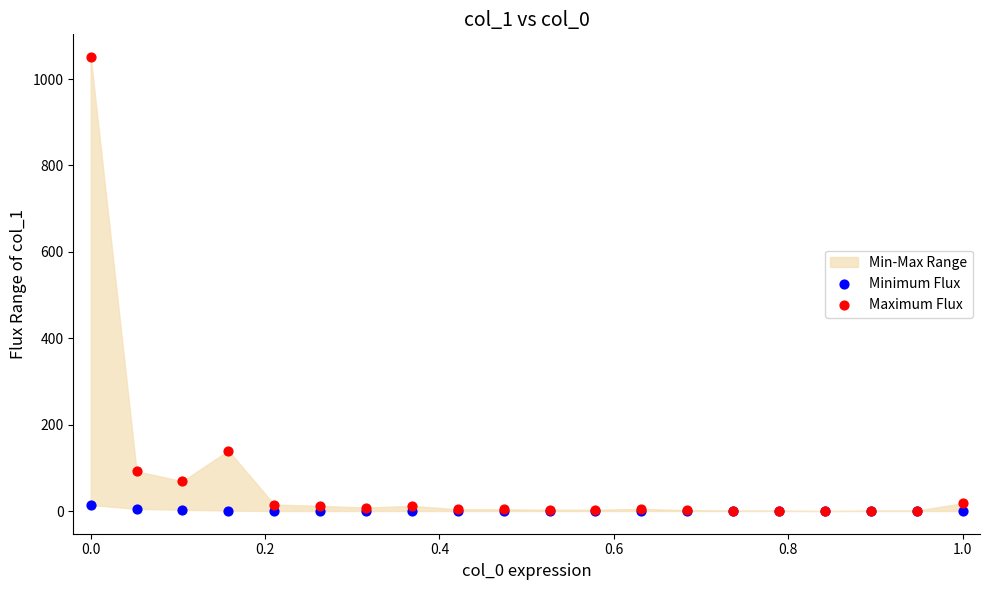

In the Maximum Flux series, what Y value is closest to 525?

140